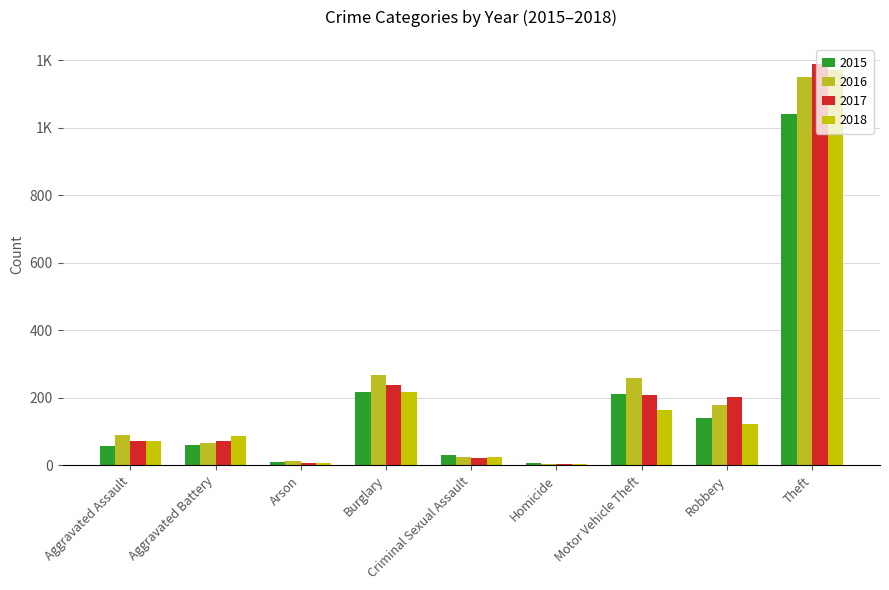

What is the difference between the maximum and minimum values in the 2018 series?

1166